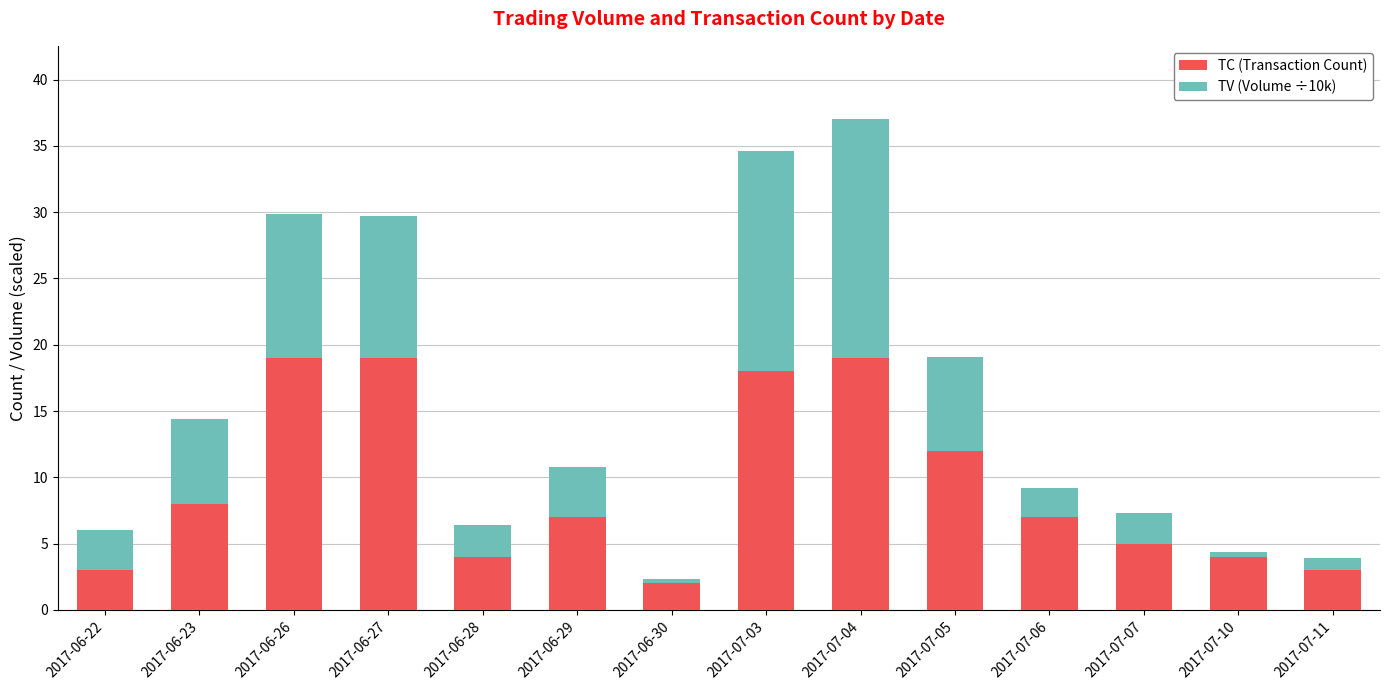

Are the bars grouped side by side (vs. stacked)?

No